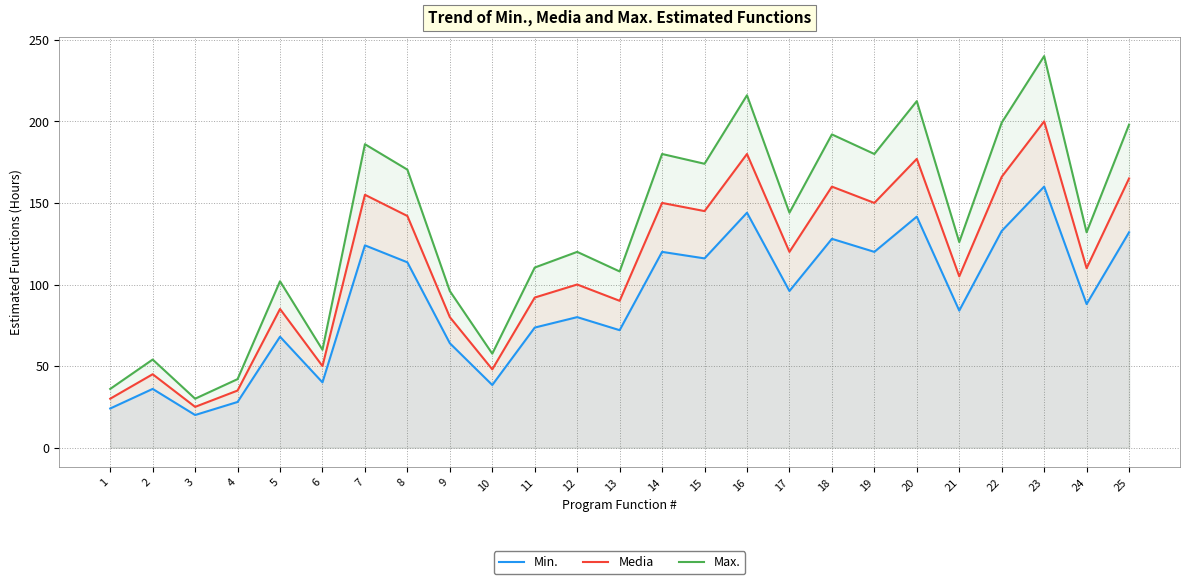

What is the value of the Max. point at the 18th from the left?

192.0